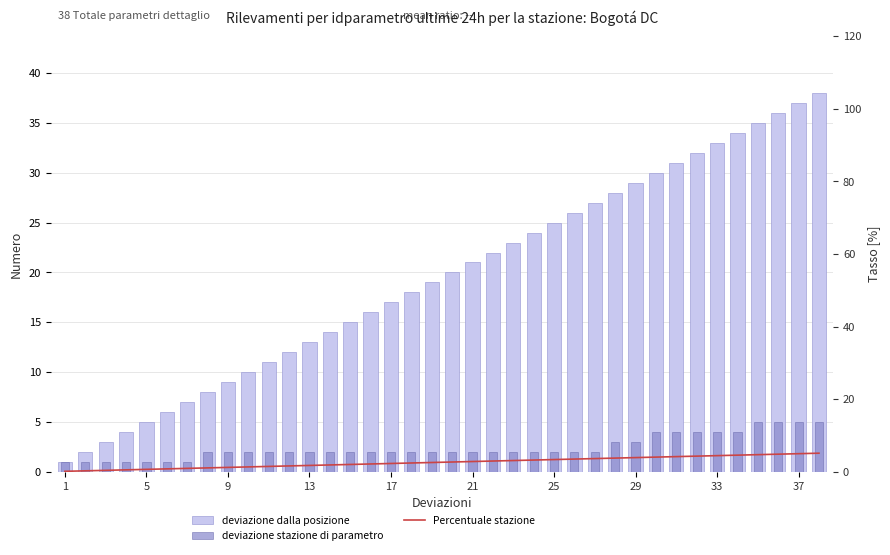

At how many categories does at least one series exceed 2?

36